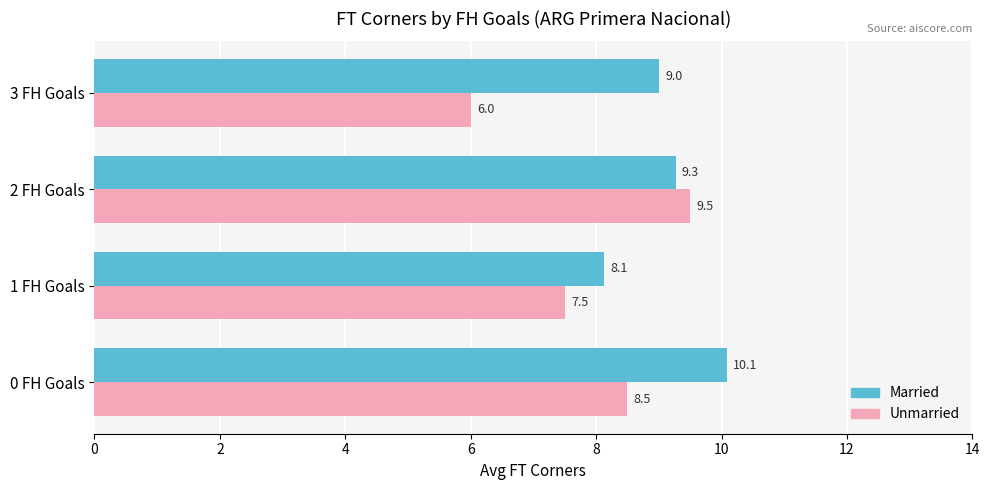

Which series has the largest total across all categories?

Married